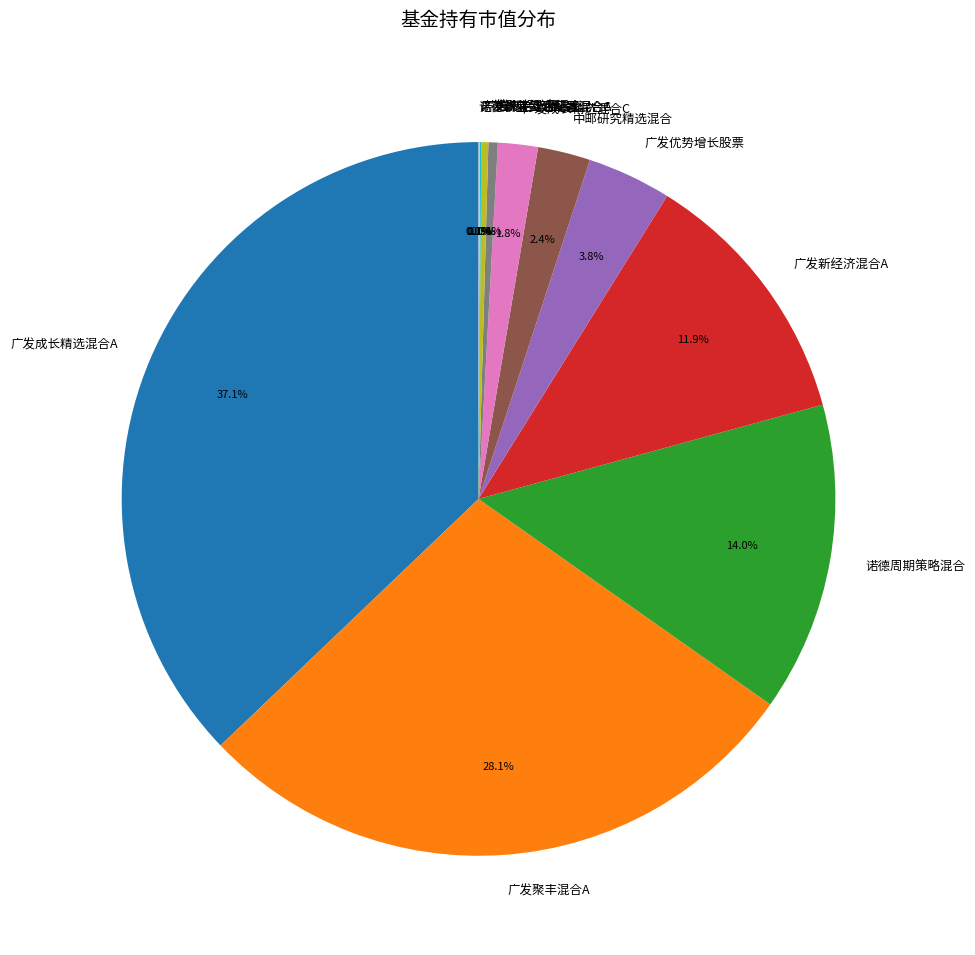

Is there a majority slice in this chart?

No